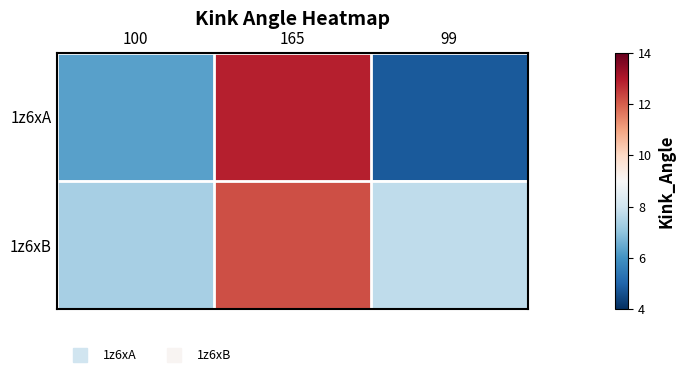

Which series changed the most between 165 and 99?

1z6xA